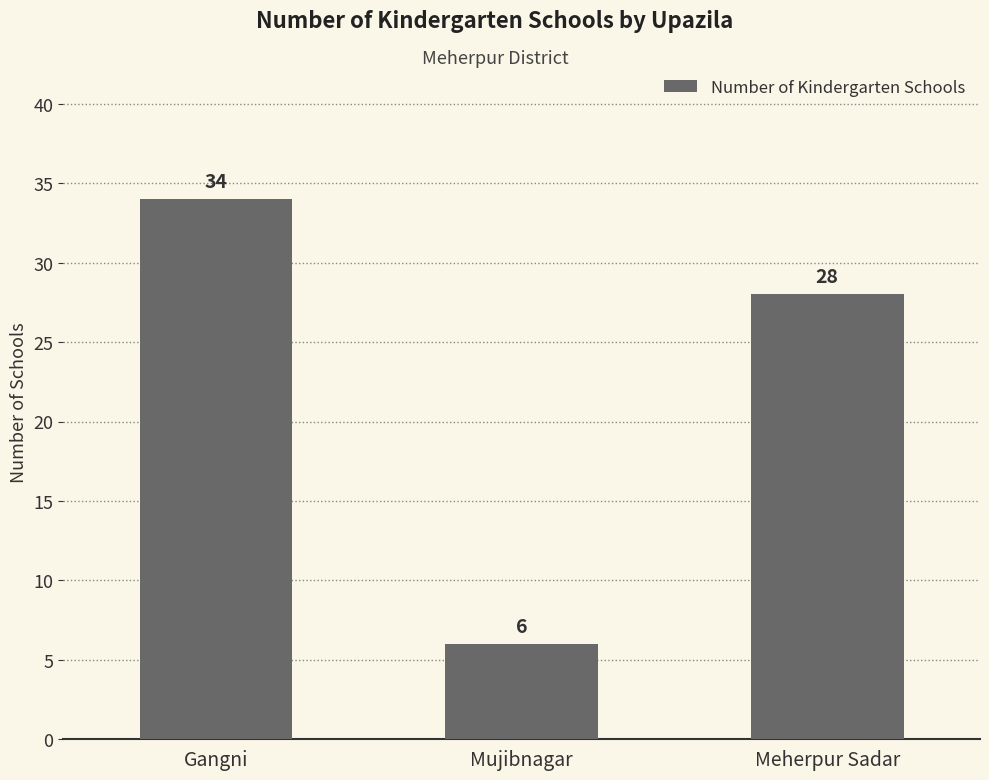

How many bars are there in total?

3